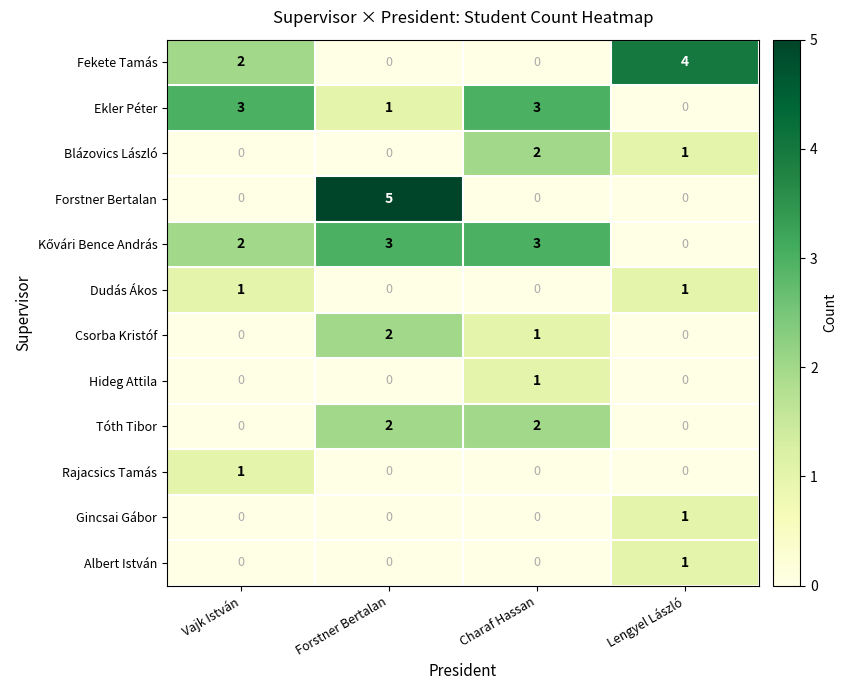

Which series changed the most between Forstner Bertalan and Charaf Hassan?

Forstner Bertalan